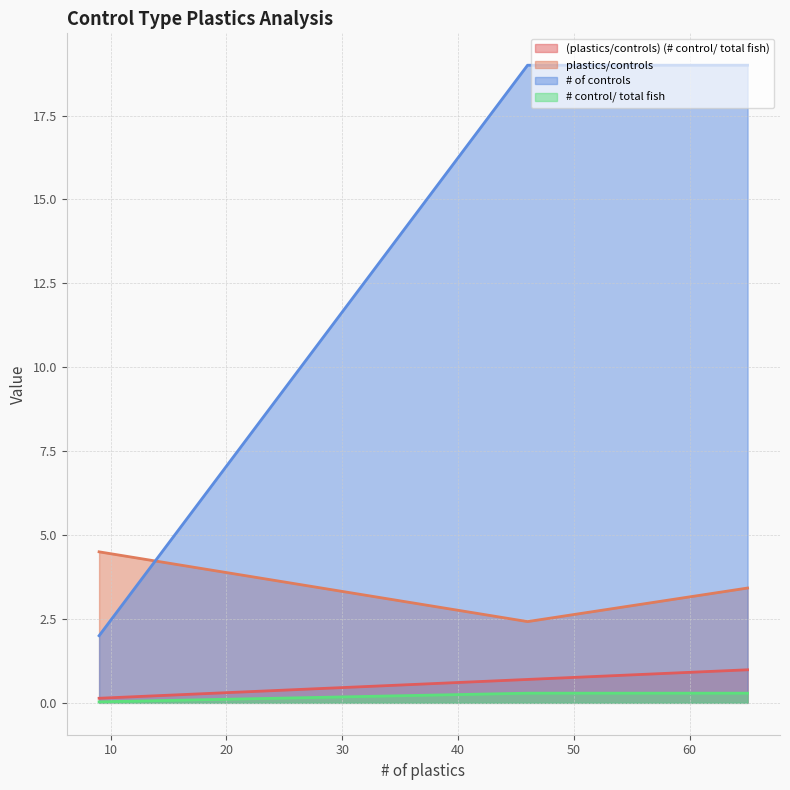

Which has a higher value, 46 or 9?

46